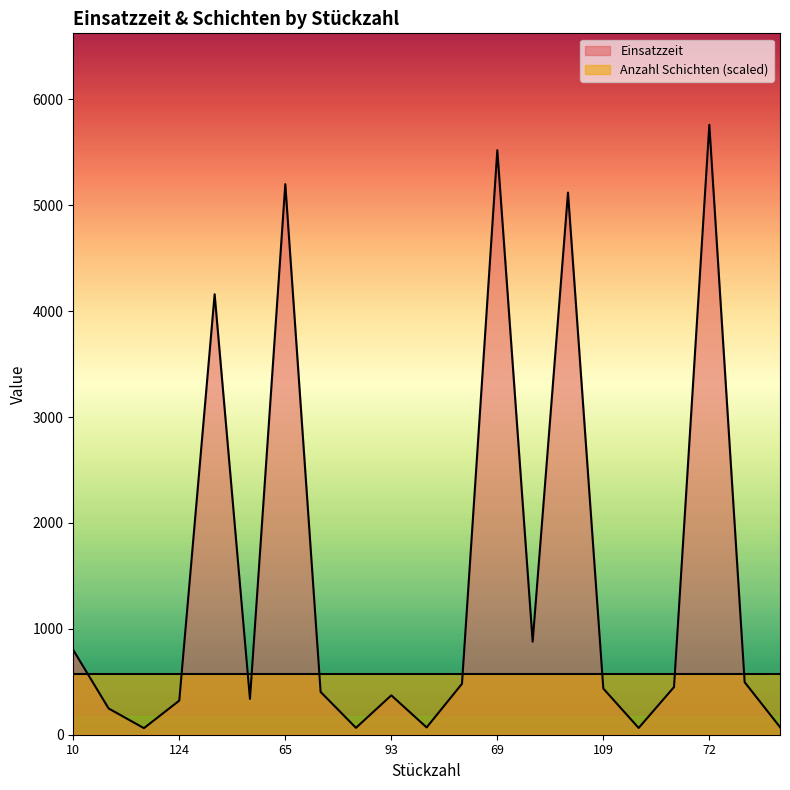

Reading left to right, extract all data points from this chart.

800.0	248.0	62.0	322.4	4160.0	338.0	5200.0	404.0	65.0	372.0	69.0	481.0	5520.0	878.8	5120.0	436.0	64.0	449.8	5760.0	496.0	72.0